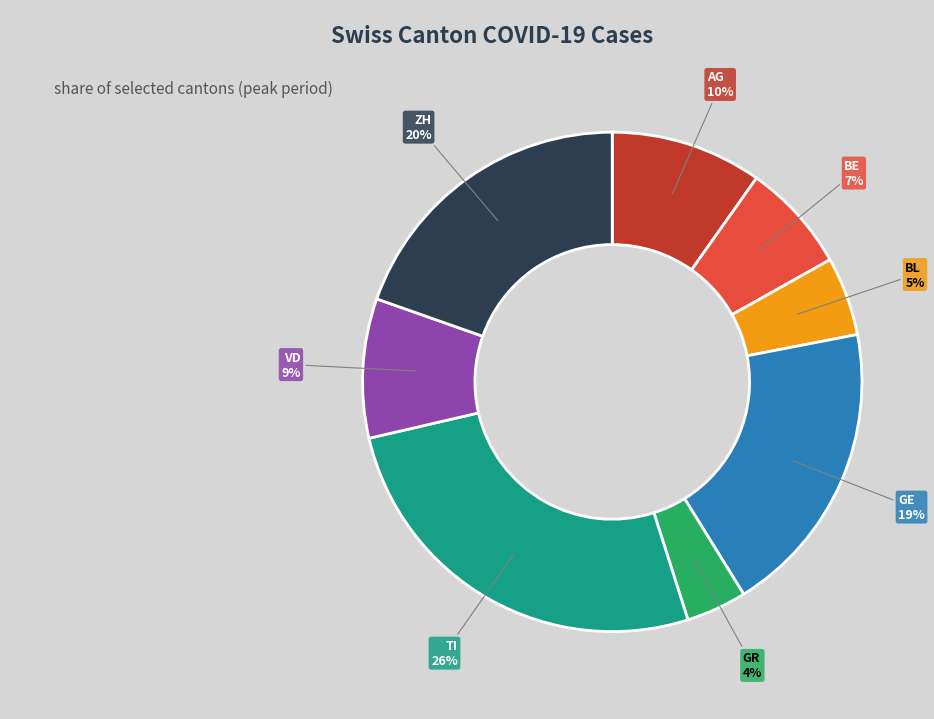

Count the number of slices in the pie.

8